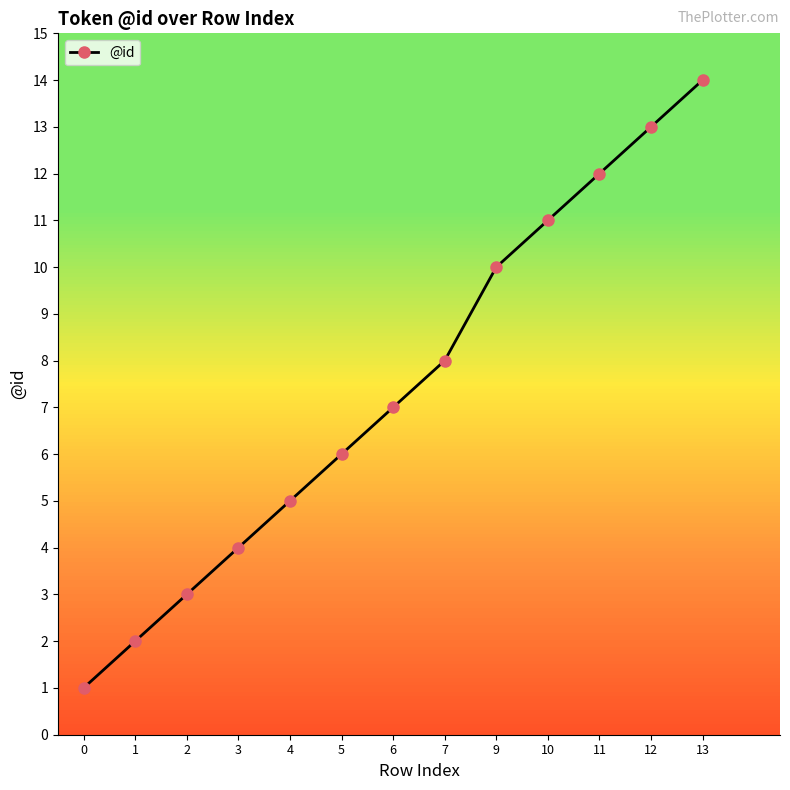

List the labels in order of value, smallest first.

0, 1, 2, 3, 4, 5, 6, 7, 9, 10, 11, 12, 13